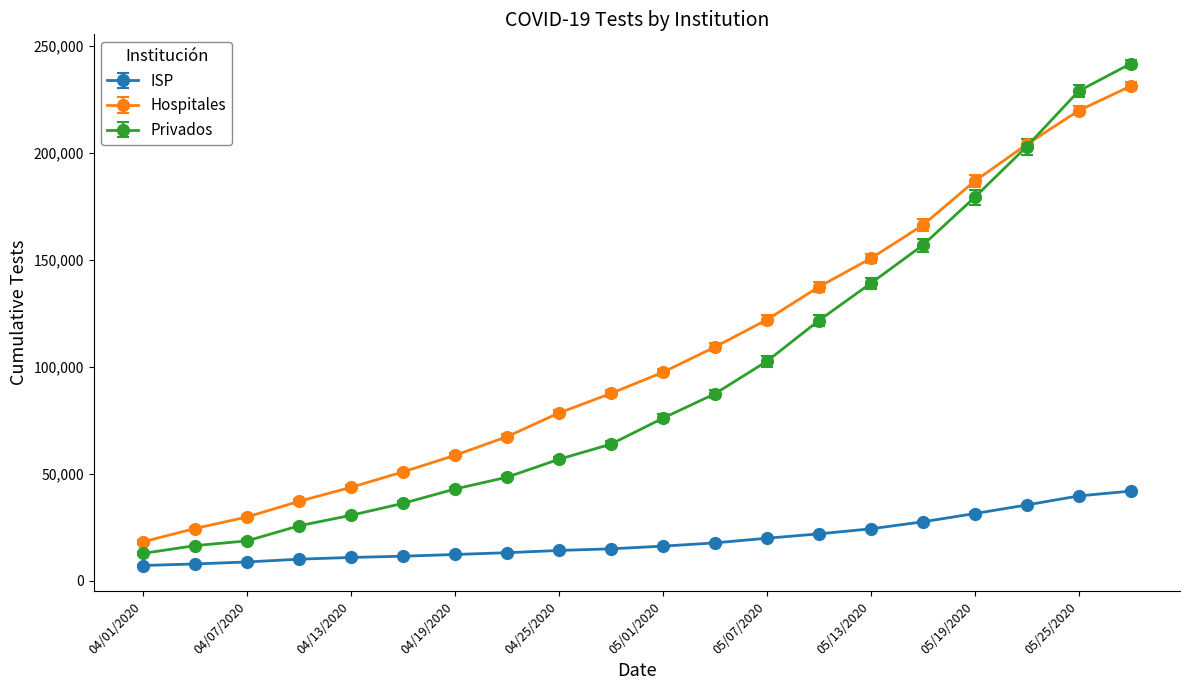

What is the value of the Privados point at the 4th from the left?

25655